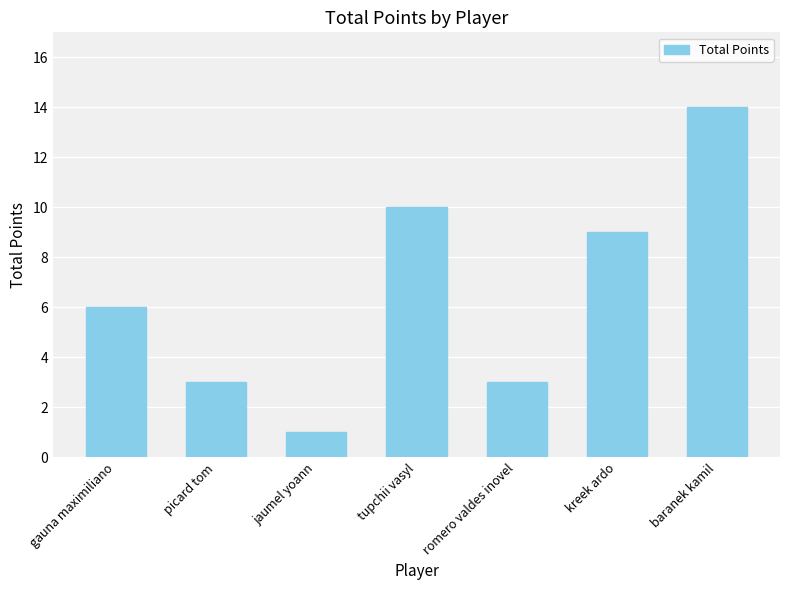

The value at tupchii vasyl is 10. True or false?

True